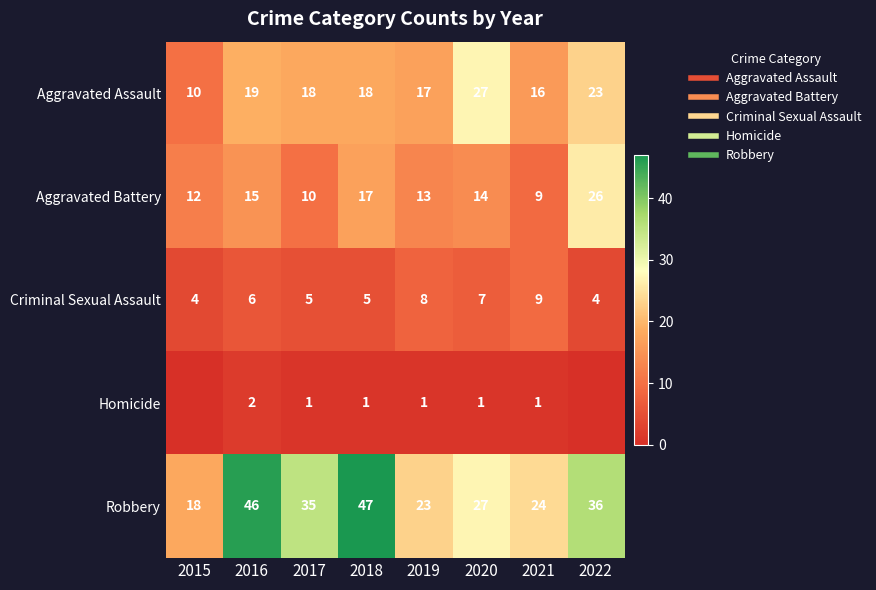

List the labels in order of Aggravated Assault value, largest first.

2020, 2022, 2016, 2017, 2018, 2019, 2021, 2015